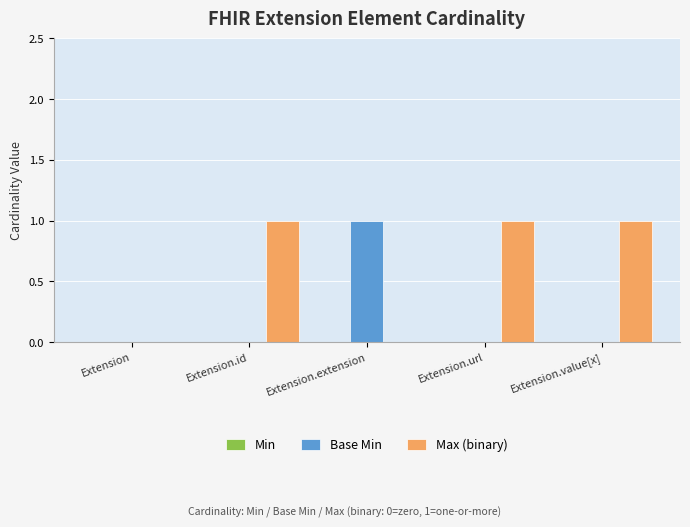

Which series has the largest total across all categories?

Max (binary)